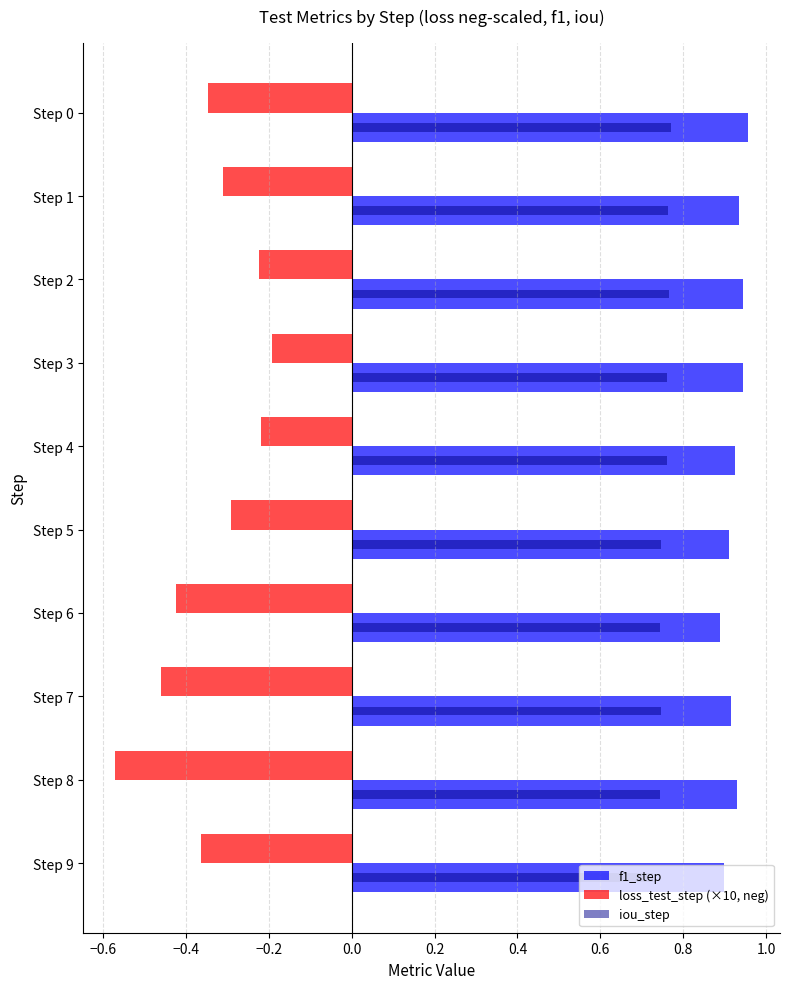

The f1_step series shows 0.9 at Step 2. True or false?

True